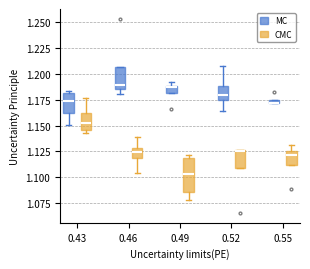

Where is the lower edge of the box for 0.55 (MC) on the y-axis? The values are not printed on the chart, so give them approximately, as read against the axis.

1.170